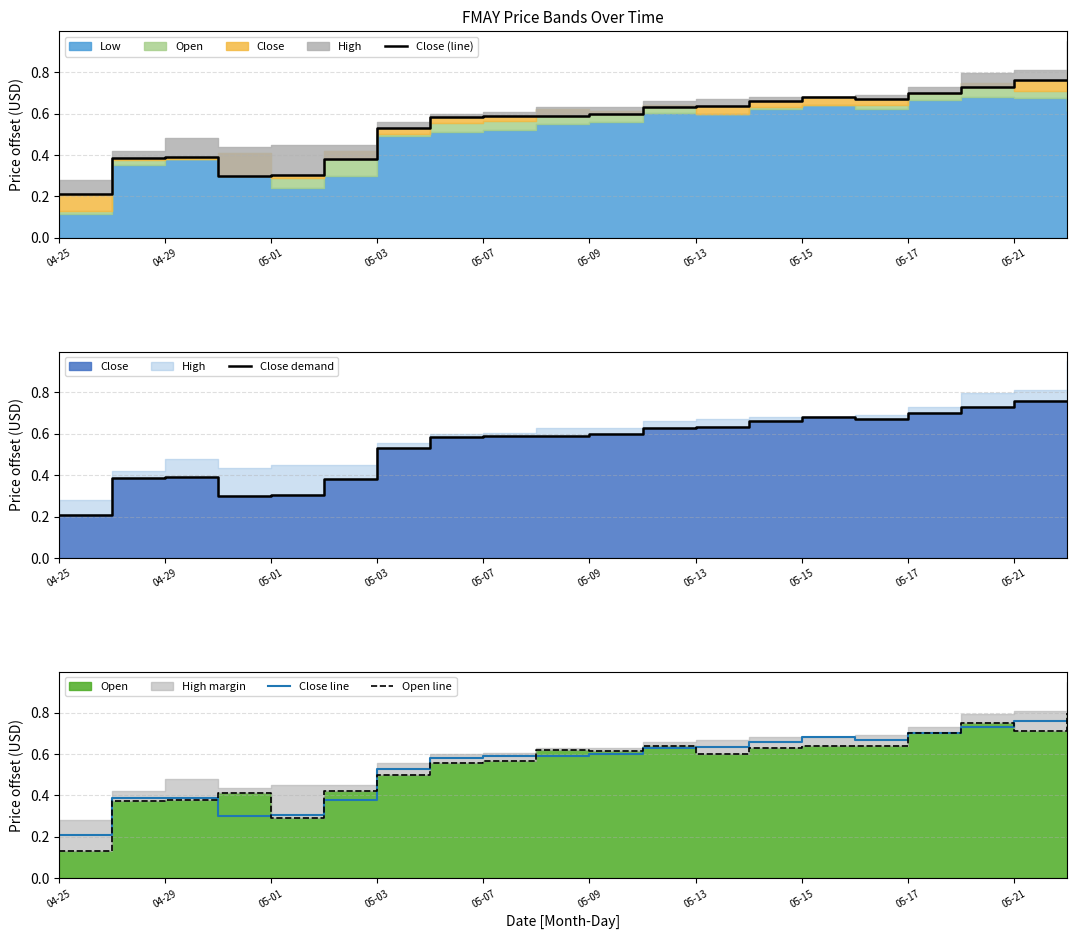

Reading left to right, extract all data points from this chart.

Close (line): 0.2	0.4	0.4	0.3	0.3	0.4	0.5	0.6	0.6	0.6	0.6	0.6	0.6	0.7	0.7	0.7	0.7	0.7	0.8	0.8
Close demand: 0.2	0.4	0.4	0.3	0.3	0.4	0.5	0.6	0.6	0.6	0.6	0.6	0.6	0.7	0.7	0.7	0.7	0.7	0.8	0.8
Close line: 0.2	0.4	0.4	0.3	0.3	0.4	0.5	0.6	0.6	0.6	0.6	0.6	0.6	0.7	0.7	0.7	0.7	0.7	0.8	0.8
Open line: 0.1	0.4	0.4	0.4	0.3	0.4	0.5	0.6	0.6	0.6	0.6	0.6	0.6	0.6	0.6	0.6	0.7	0.8	0.7	0.8